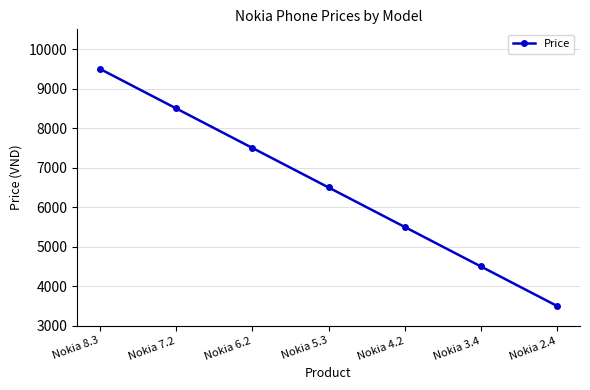

Reading left to right, extract all data points from this chart.

9500	8500	7500	6500	5500	4500	3500